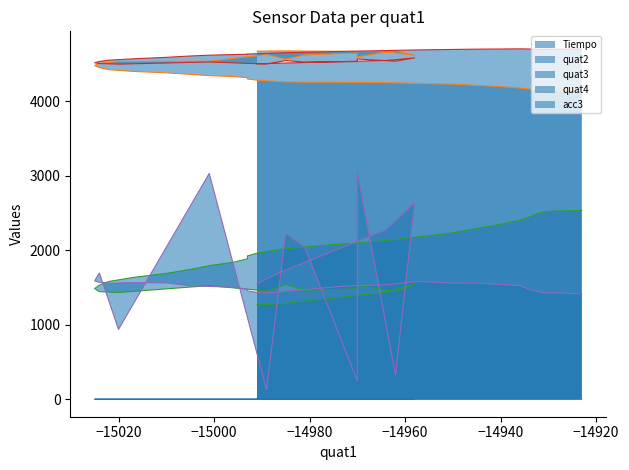

Is the value of acc3 at 29 greater than the value of quat3 at 33?

No